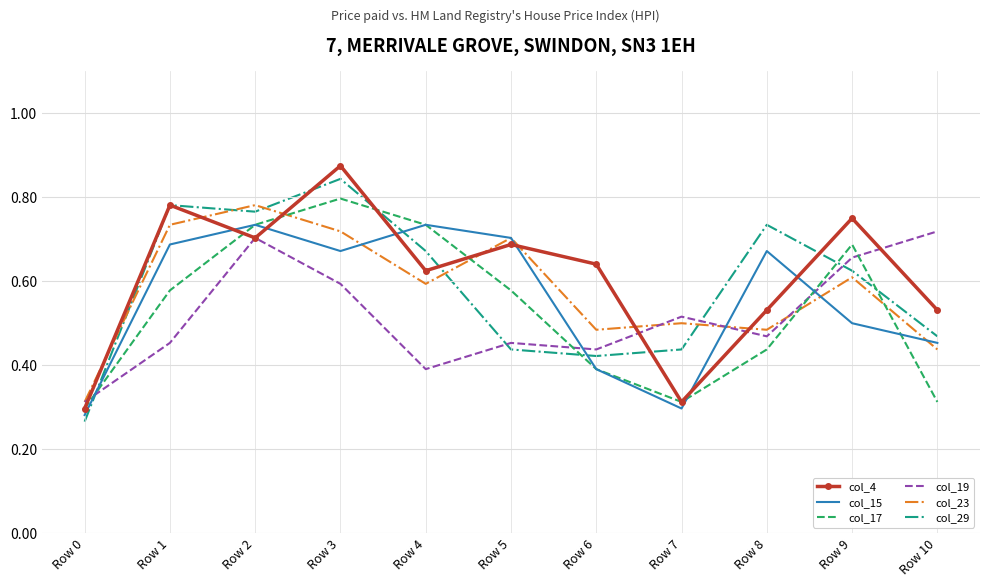

Which series changed the most between Row 0 and Row 10?

col_19